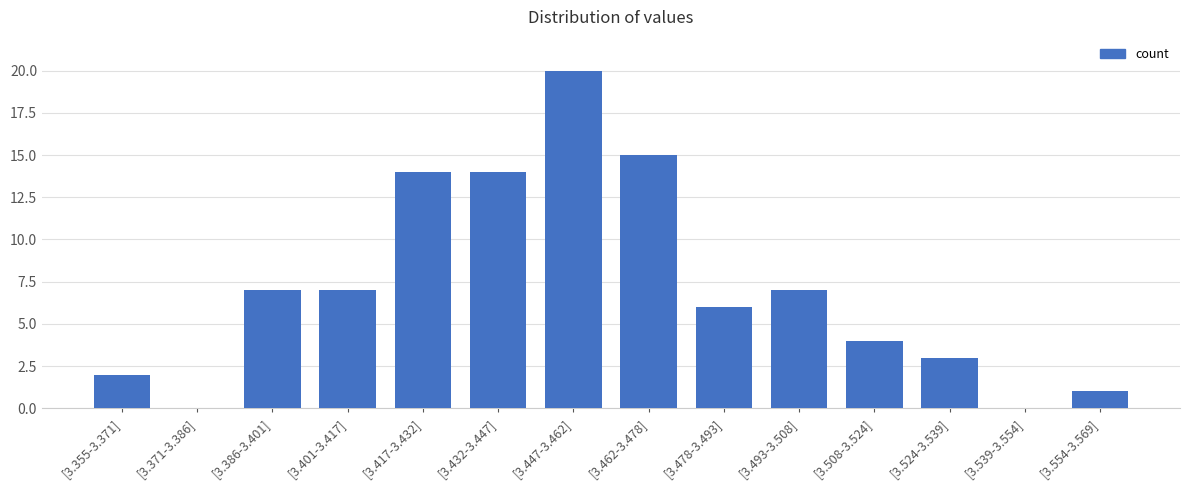

True or false: the data shows 0 at [3.371-3.386].

True